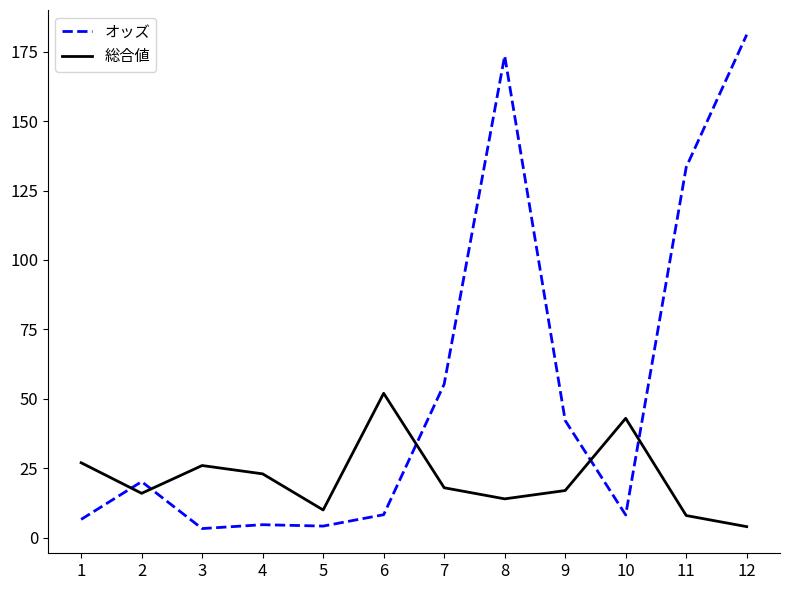

After their last crossing, which series has the higher values: オッズ or 総合値?

オッズ